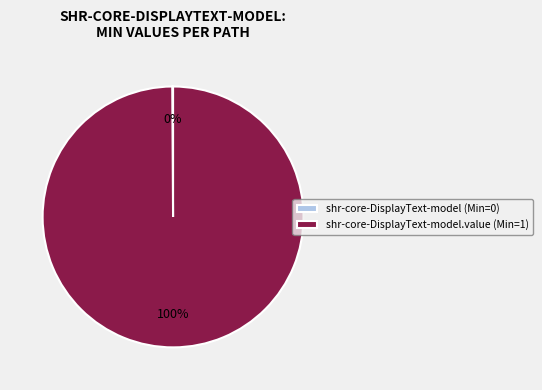

Which slice is the largest?

shr-core-DisplayText-model.value (Min=1)